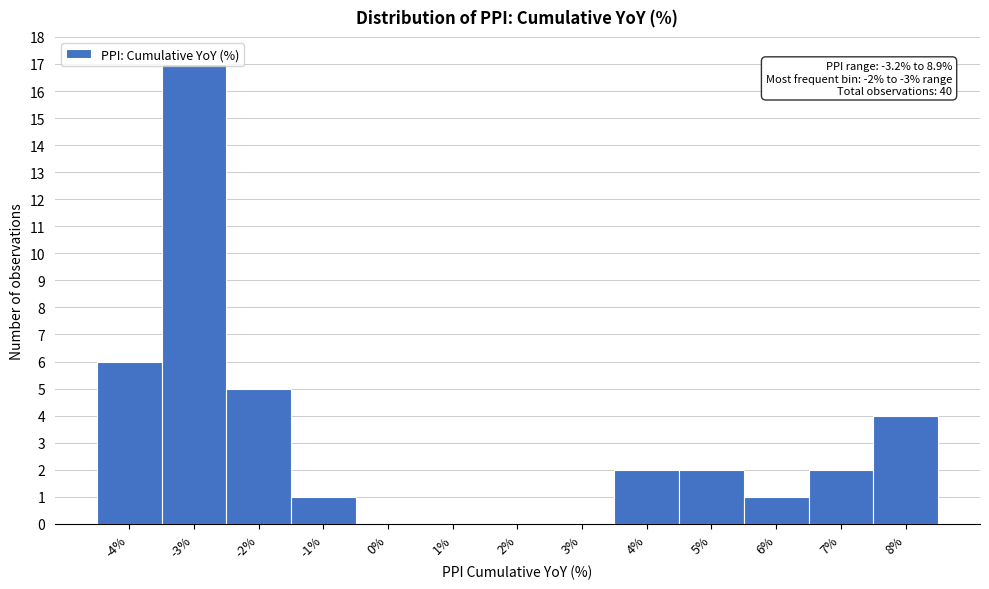

What is the maximum value shown in the chart?

17